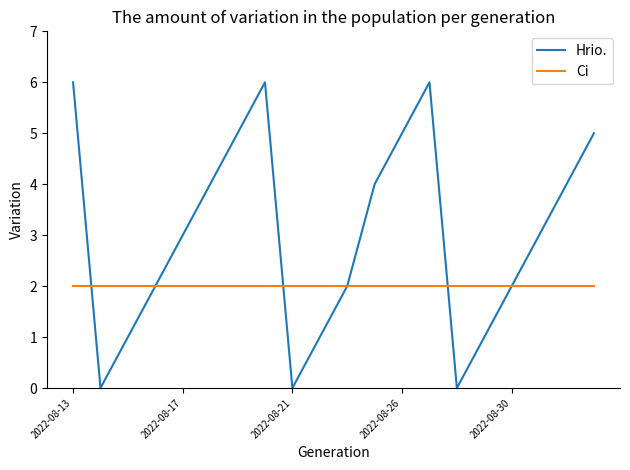

What are all the series names shown in the legend?

Hrio., Ci